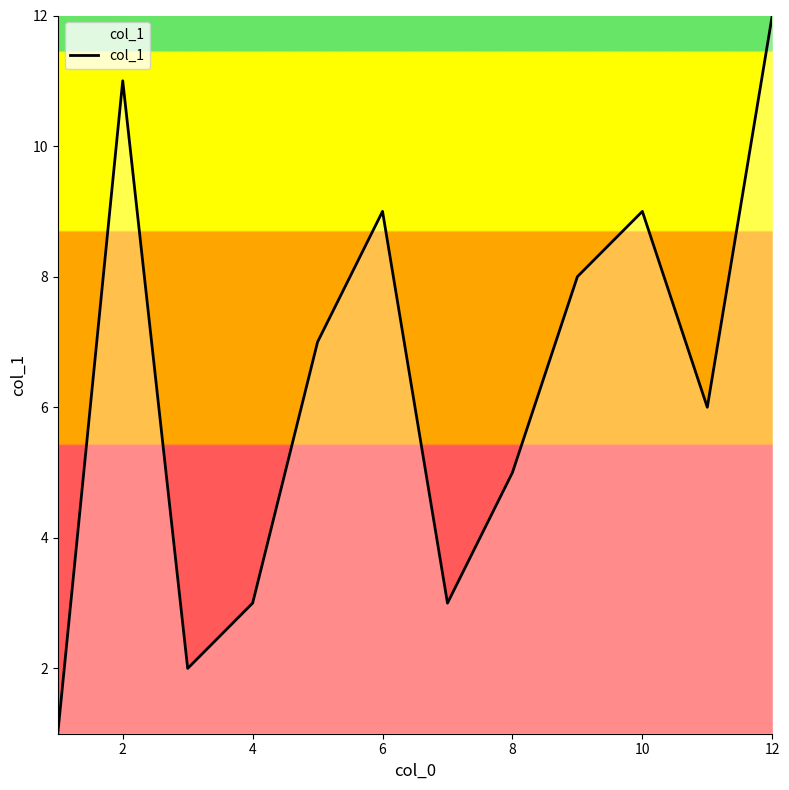

What is the maximum value shown in the chart?

12